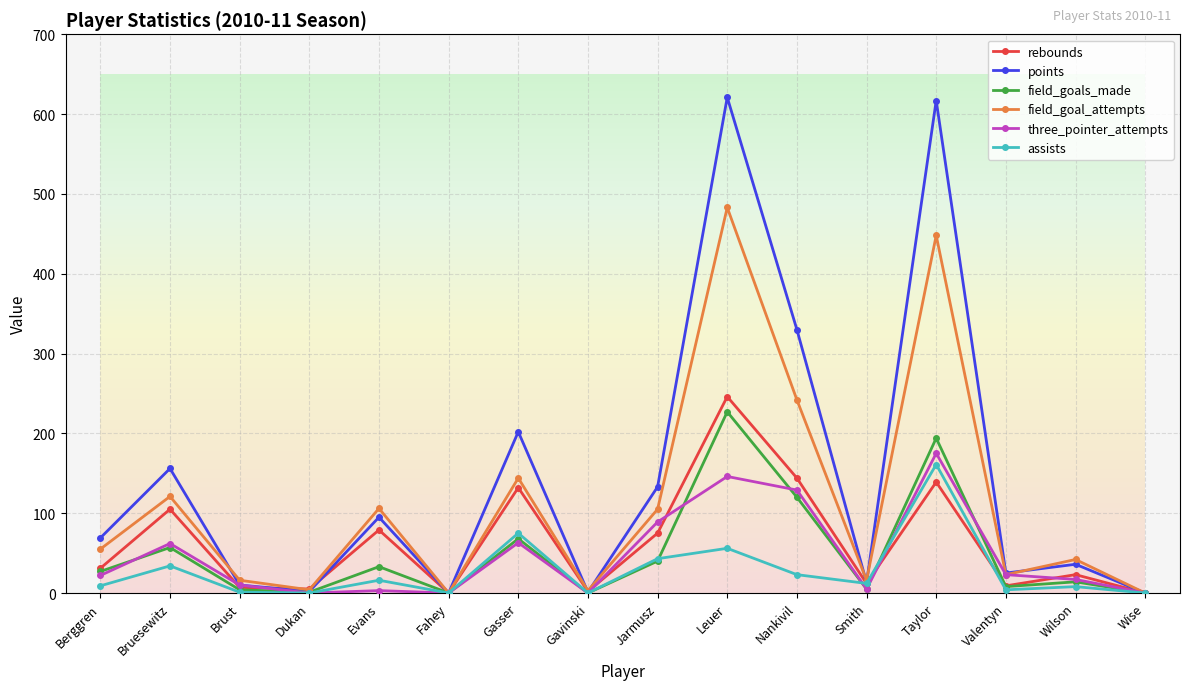

What position from the left is Berggren?

1